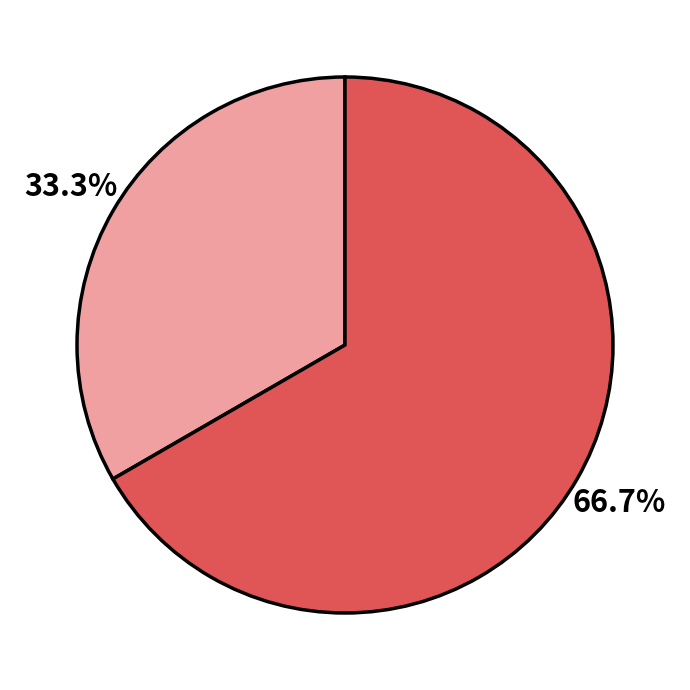

Does any single category account for the majority?

Yes